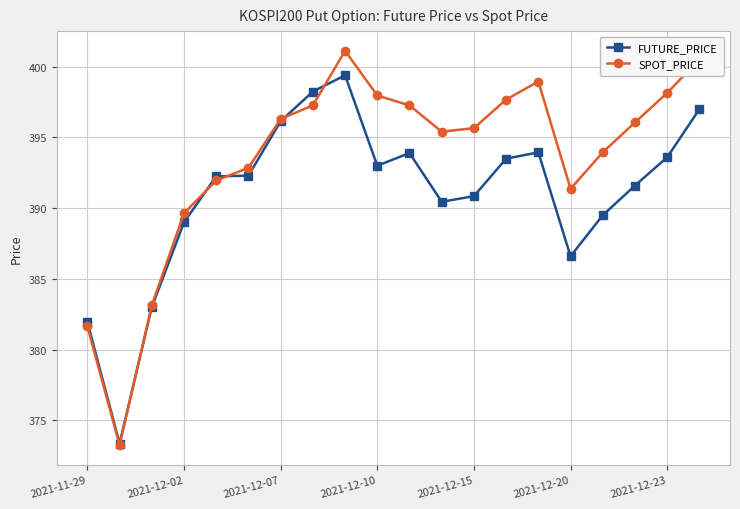

What is the minimum value shown in the chart?

373.2